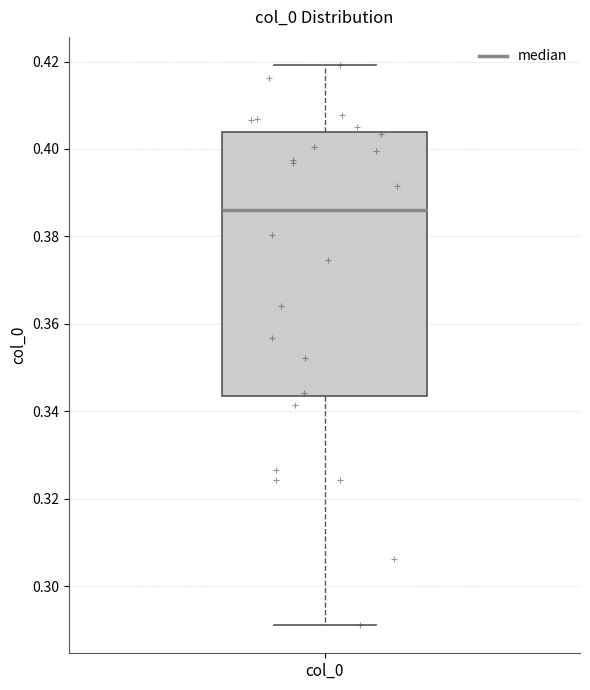

Where does the lower whisker of the box for col_0 end on the y-axis? The values are not printed on the chart, so give them approximately, as read against the axis.

0.292